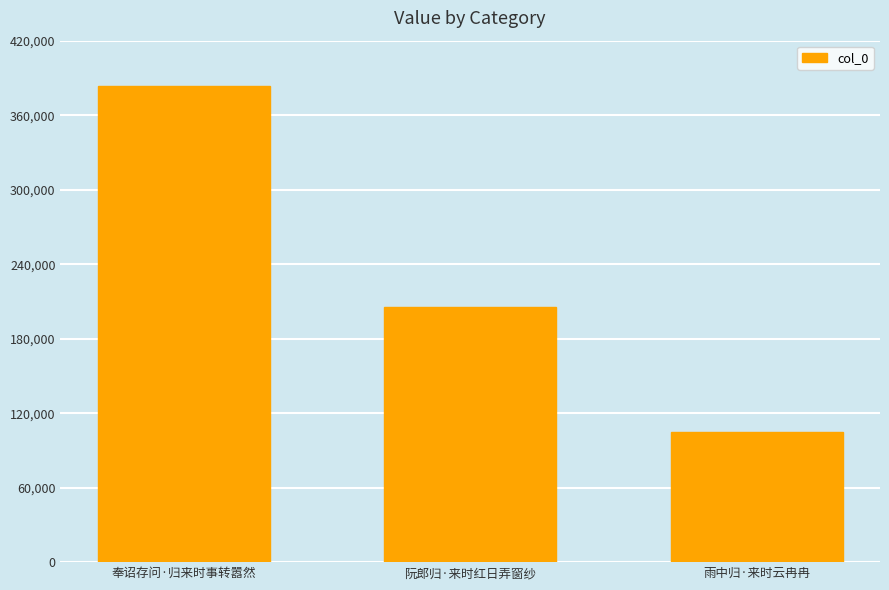

The value at 阮郎归·来时红日弄窗纱 is 319737. True or false?

False